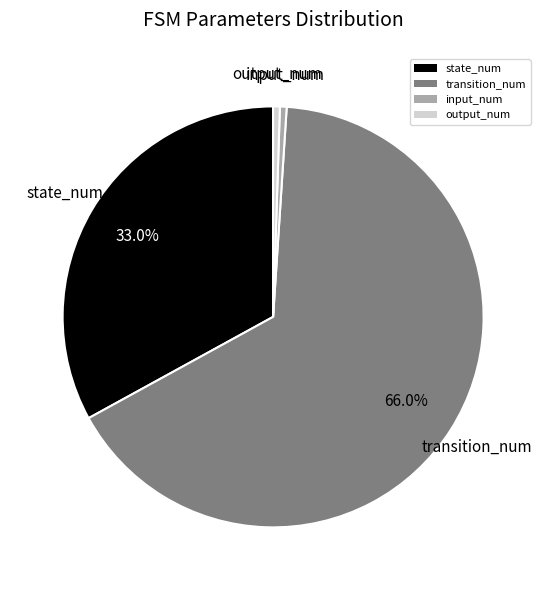

How many slices are in this pie chart?

4